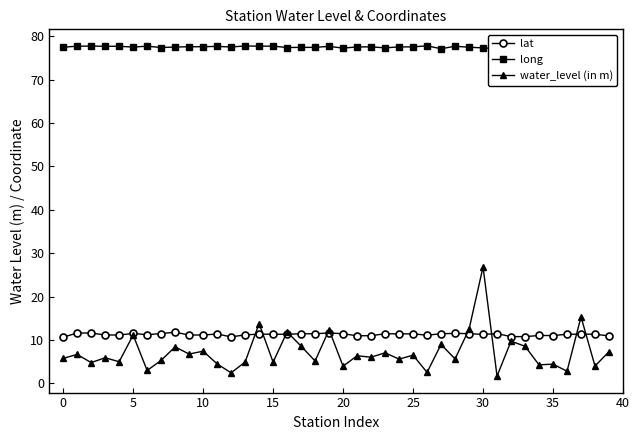

What is the minimum value shown in the chart?

1.7